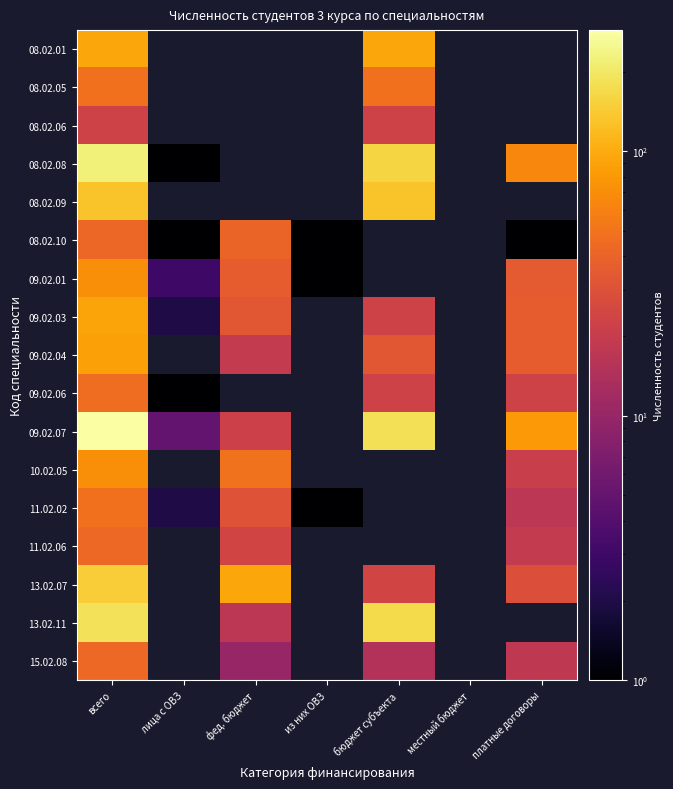

True or false: 08.02.05 has a value of 48.0 at бюджет субъекта.

True